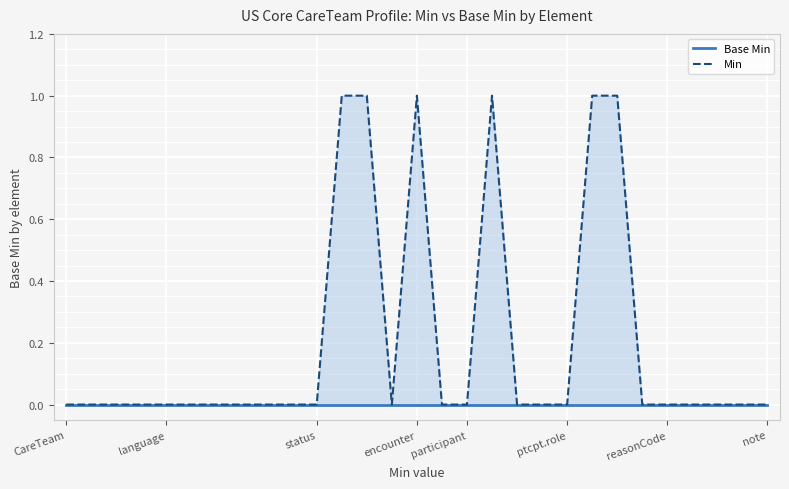

At how many categories does at least one series exceed 0?

6